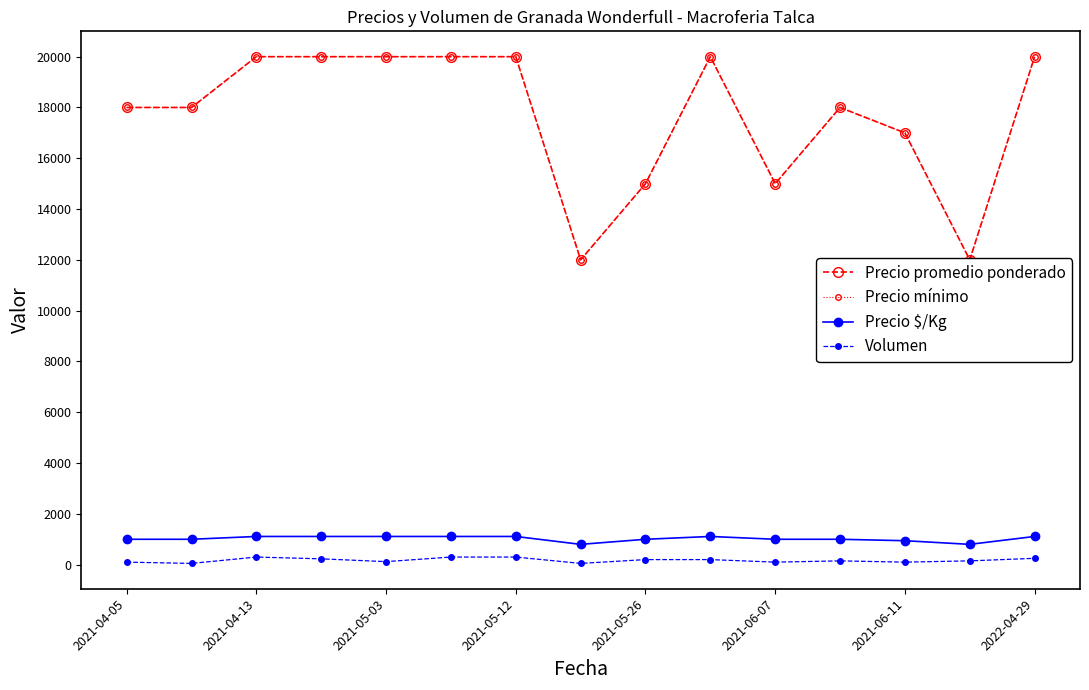

True or false: Precio $/Kg and Volumen intersect in this chart.

False